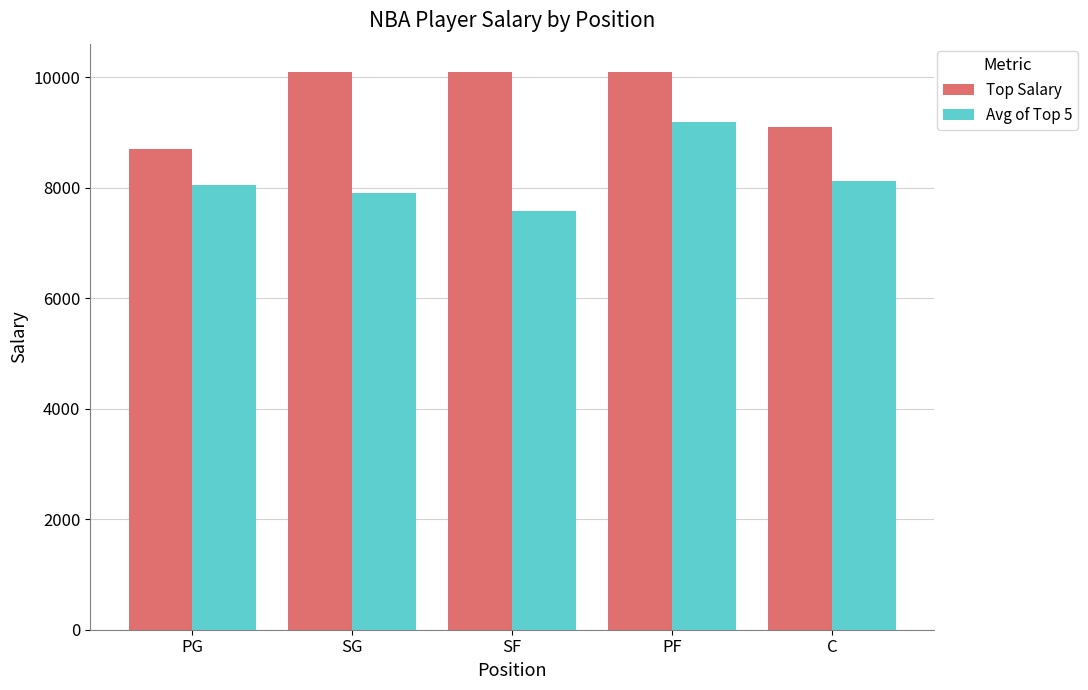

How many series are shown in this chart?

2